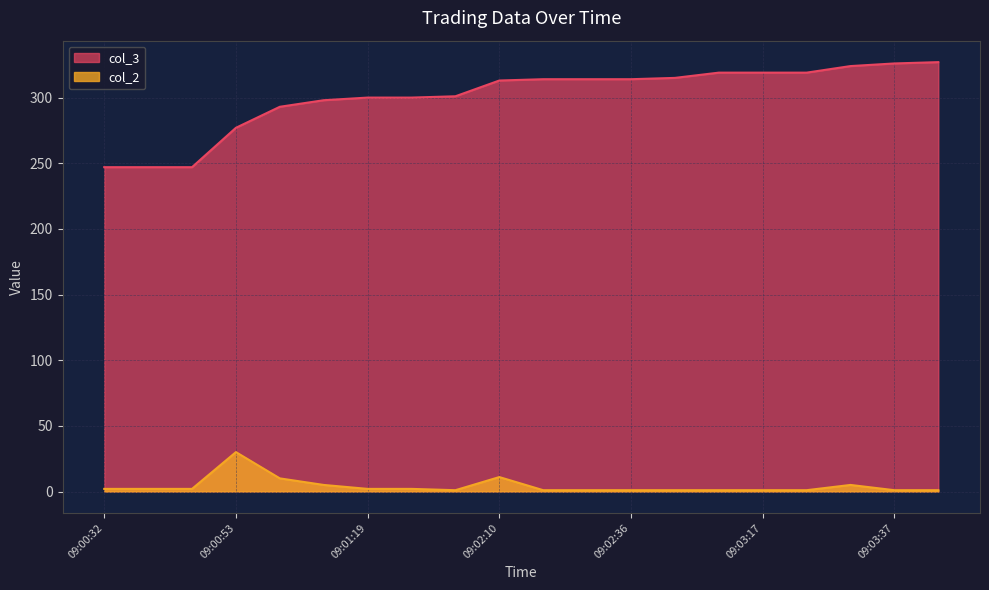

Where is the first local maximum for col_2?

09:00:53